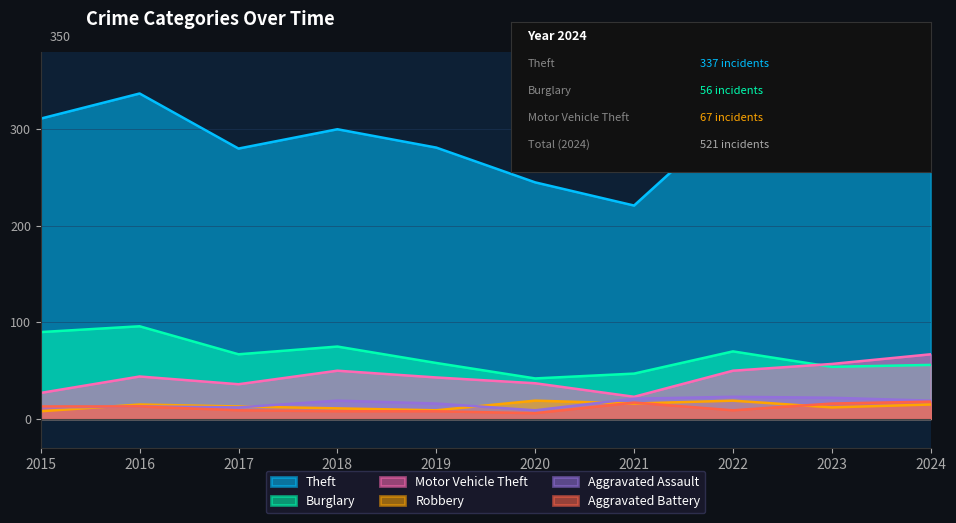

At how many categories does at least one series exceed 195?

10